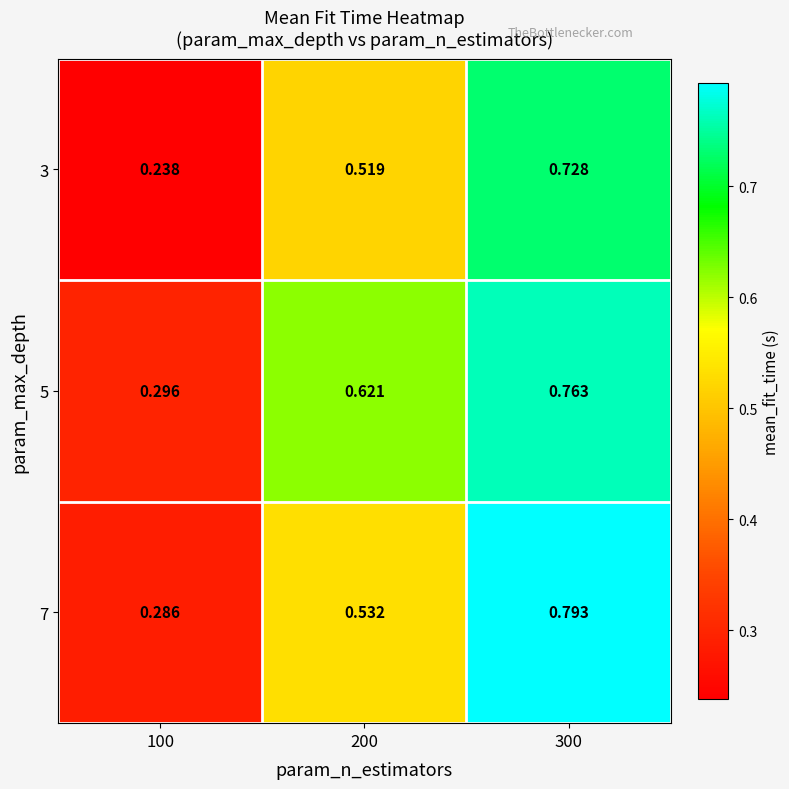

How many data points does each series have?

3